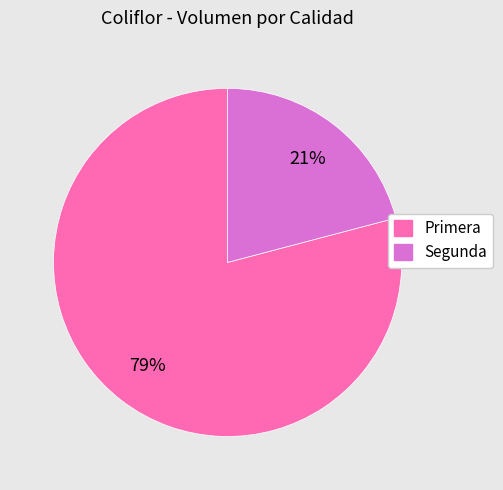

Which slice is the largest?

Primera